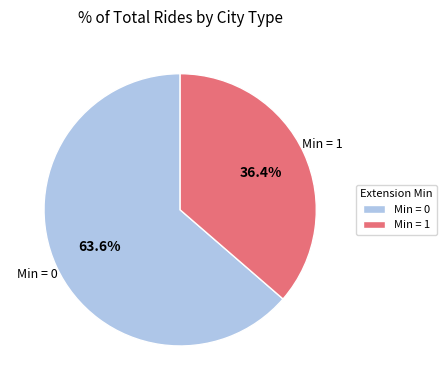

Does any single category account for the majority?

Yes